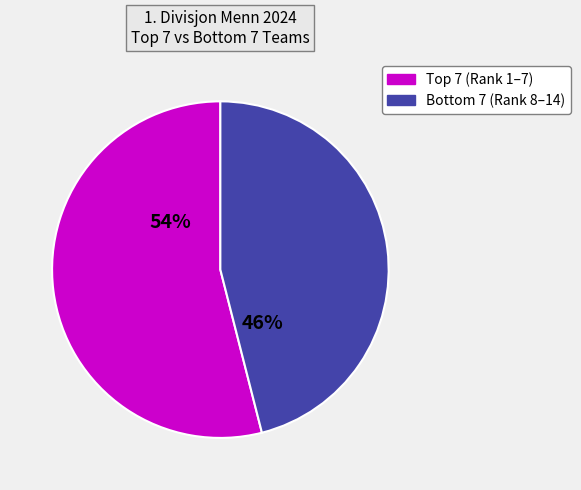

Does any single category account for the majority?

Yes